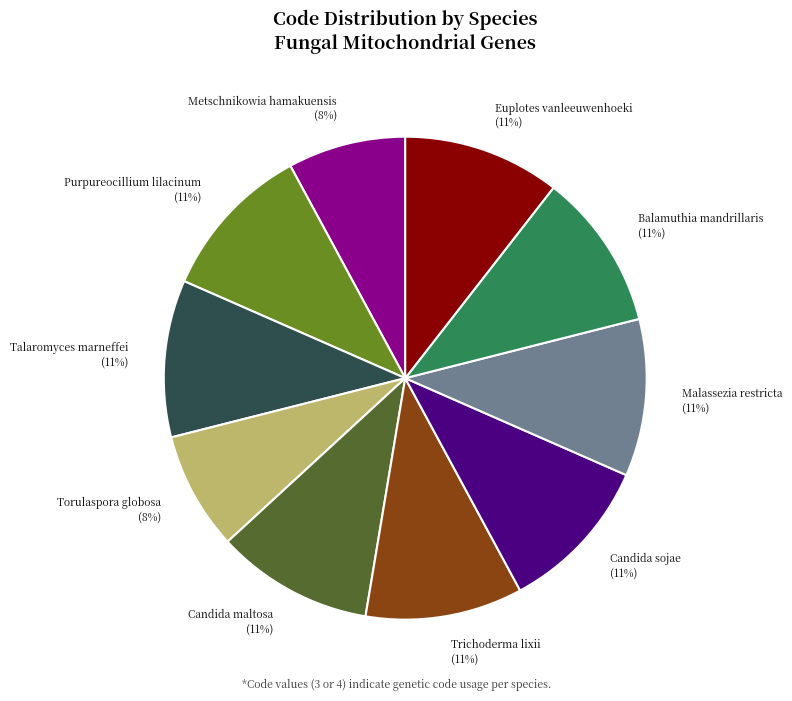

Do Euplotes vanleeuwenhoeki (11%) and Candida sojae (11%) together represent more than half of the pie?

No